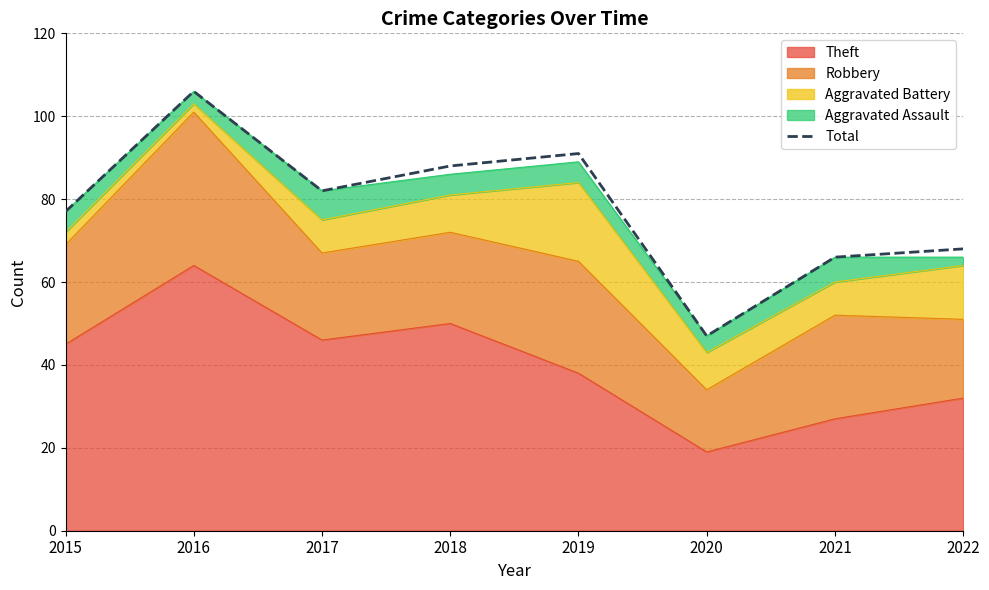

Where is the data nearest to the value 76?

2015